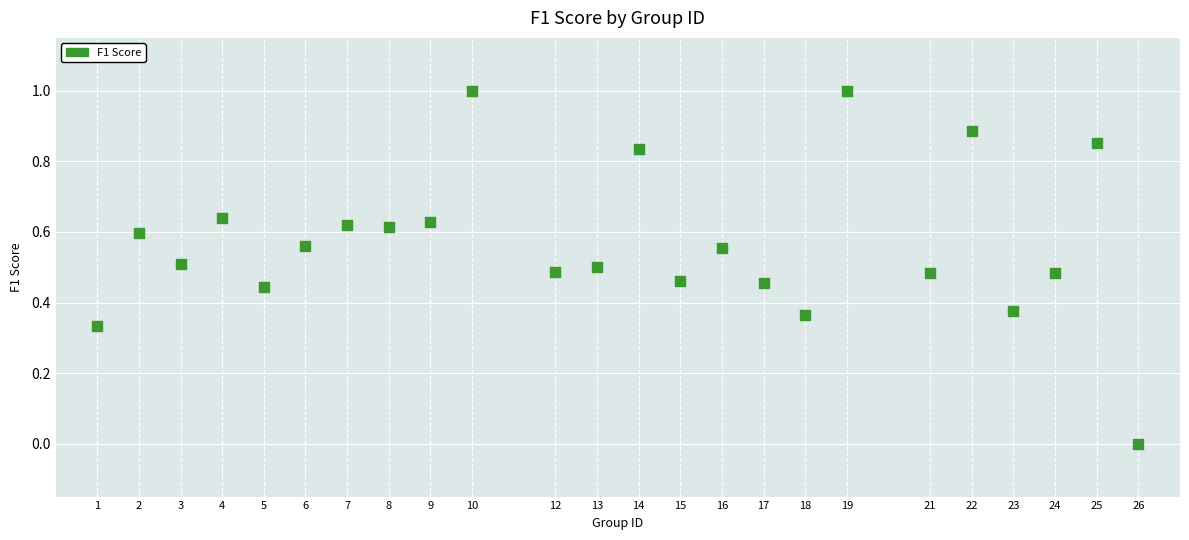

What is the range of Y values (max minus min)?

1.0